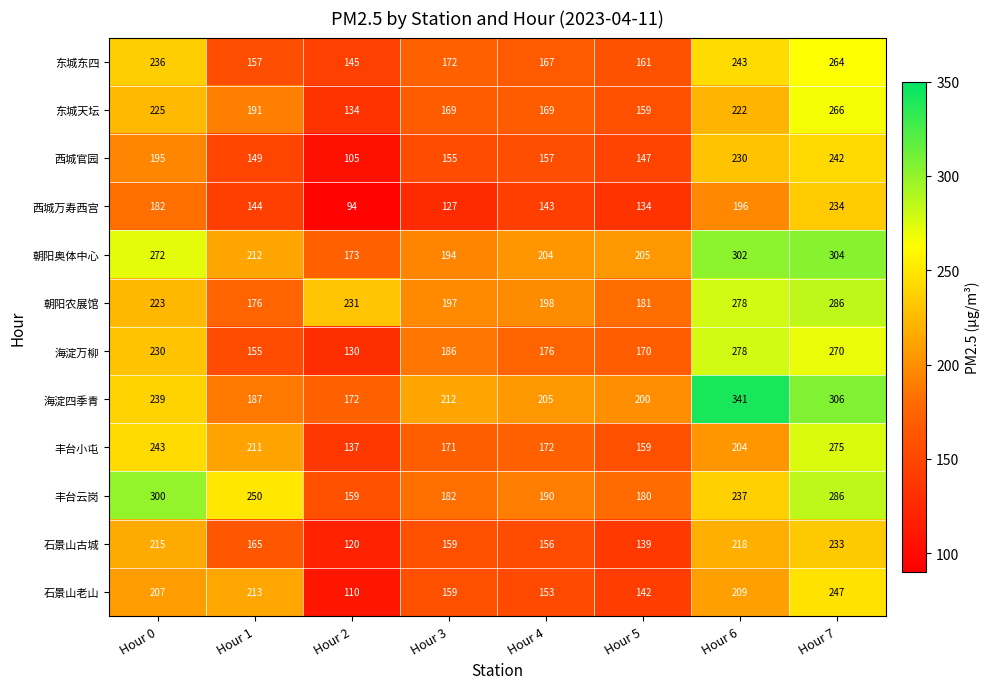

At which category is the sum across all series the highest?

Hour 7